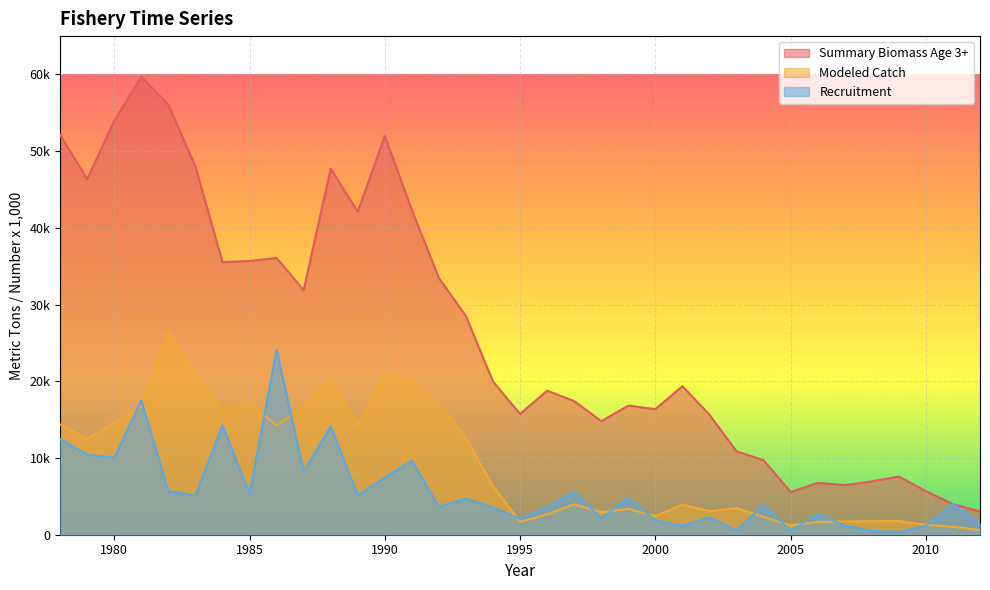

List the labels in order of Recruitment value, largest first.

1986, 1981, 1984, 1988, 1978, 1979, 1980, 1991, 1987, 1990, 1982, 1997, 1985, 1989, 1983, 1999, 1993, 2011, 2004, 1992, 1996, 1994, 2006, 2002, 1998, 1995, 2000, 2012, 2007, 2001, 2010, 2005, 2003, 2008, 2009